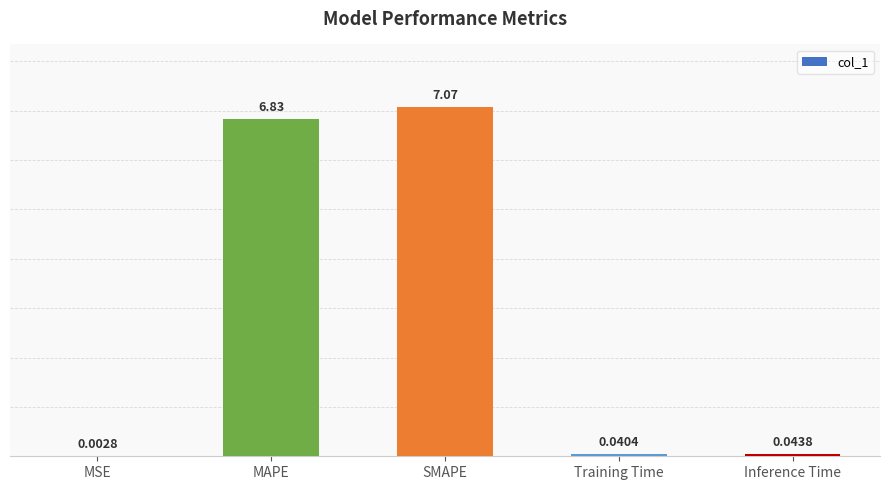

Where is the data nearest to the value 3?

Inference Time